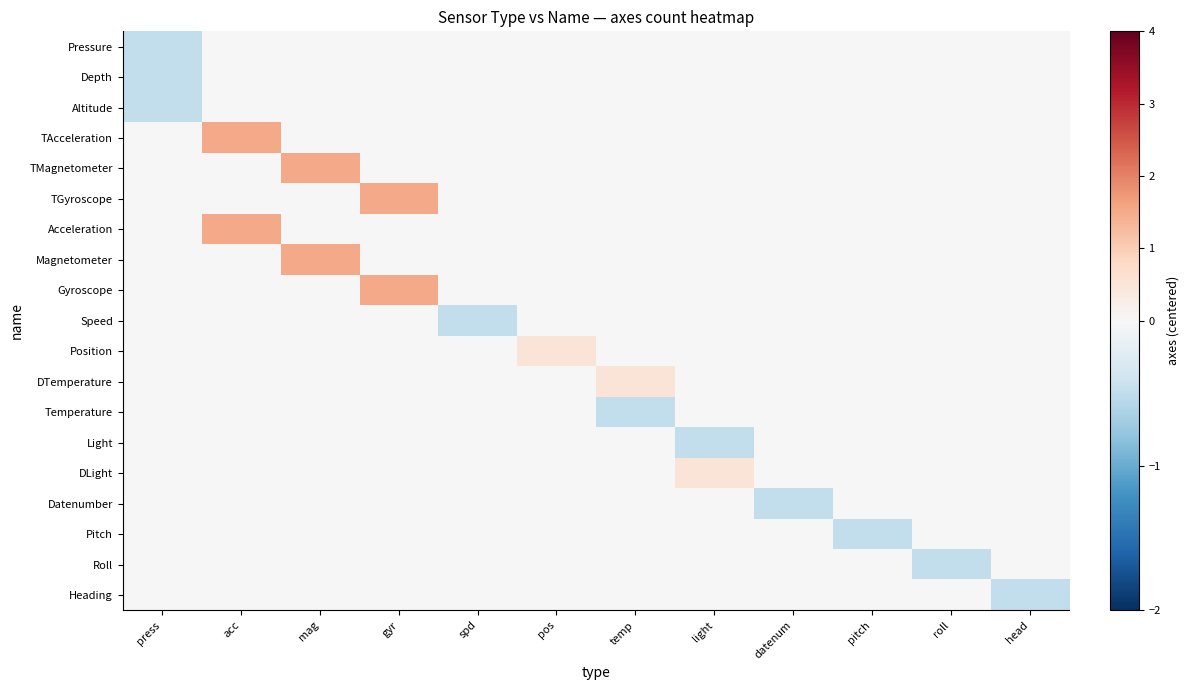

Reading left to right, list all the values displayed in this chart.

Pressure: press=-0.5	acc=0.0	mag=0.0	gyr=0.0	spd=0.0	pos=0.0	temp=0.0	light=0.0	datenum=0.0	pitch=0.0	roll=0.0	head=0.0
Depth: press=-0.5	acc=0.0	mag=0.0	gyr=0.0	spd=0.0	pos=0.0	temp=0.0	light=0.0	datenum=0.0	pitch=0.0	roll=0.0	head=0.0
Altitude: press=-0.5	acc=0.0	mag=0.0	gyr=0.0	spd=0.0	pos=0.0	temp=0.0	light=0.0	datenum=0.0	pitch=0.0	roll=0.0	head=0.0
TAcceleration: press=0.0	acc=1.5	mag=0.0	gyr=0.0	spd=0.0	pos=0.0	temp=0.0	light=0.0	datenum=0.0	pitch=0.0	roll=0.0	head=0.0
TMagnetometer: press=0.0	acc=0.0	mag=1.5	gyr=0.0	spd=0.0	pos=0.0	temp=0.0	light=0.0	datenum=0.0	pitch=0.0	roll=0.0	head=0.0
TGyroscope: press=0.0	acc=0.0	mag=0.0	gyr=1.5	spd=0.0	pos=0.0	temp=0.0	light=0.0	datenum=0.0	pitch=0.0	roll=0.0	head=0.0
Acceleration: press=0.0	acc=1.5	mag=0.0	gyr=0.0	spd=0.0	pos=0.0	temp=0.0	light=0.0	datenum=0.0	pitch=0.0	roll=0.0	head=0.0
Magnetometer: press=0.0	acc=0.0	mag=1.5	gyr=0.0	spd=0.0	pos=0.0	temp=0.0	light=0.0	datenum=0.0	pitch=0.0	roll=0.0	head=0.0
Gyroscope: press=0.0	acc=0.0	mag=0.0	gyr=1.5	spd=0.0	pos=0.0	temp=0.0	light=0.0	datenum=0.0	pitch=0.0	roll=0.0	head=0.0
Speed: press=0.0	acc=0.0	mag=0.0	gyr=0.0	spd=-0.5	pos=0.0	temp=0.0	light=0.0	datenum=0.0	pitch=0.0	roll=0.0	head=0.0
Position: press=0.0	acc=0.0	mag=0.0	gyr=0.0	spd=0.0	pos=0.5	temp=0.0	light=0.0	datenum=0.0	pitch=0.0	roll=0.0	head=0.0
DTemperature: press=0.0	acc=0.0	mag=0.0	gyr=0.0	spd=0.0	pos=0.0	temp=0.5	light=0.0	datenum=0.0	pitch=0.0	roll=0.0	head=0.0
Temperature: press=0.0	acc=0.0	mag=0.0	gyr=0.0	spd=0.0	pos=0.0	temp=-0.5	light=0.0	datenum=0.0	pitch=0.0	roll=0.0	head=0.0
Light: press=0.0	acc=0.0	mag=0.0	gyr=0.0	spd=0.0	pos=0.0	temp=0.0	light=-0.5	datenum=0.0	pitch=0.0	roll=0.0	head=0.0
DLight: press=0.0	acc=0.0	mag=0.0	gyr=0.0	spd=0.0	pos=0.0	temp=0.0	light=0.5	datenum=0.0	pitch=0.0	roll=0.0	head=0.0
Datenumber: press=0.0	acc=0.0	mag=0.0	gyr=0.0	spd=0.0	pos=0.0	temp=0.0	light=0.0	datenum=-0.5	pitch=0.0	roll=0.0	head=0.0
Pitch: press=0.0	acc=0.0	mag=0.0	gyr=0.0	spd=0.0	pos=0.0	temp=0.0	light=0.0	datenum=0.0	pitch=-0.5	roll=0.0	head=0.0
Roll: press=0.0	acc=0.0	mag=0.0	gyr=0.0	spd=0.0	pos=0.0	temp=0.0	light=0.0	datenum=0.0	pitch=0.0	roll=-0.5	head=0.0
Heading: press=0.0	acc=0.0	mag=0.0	gyr=0.0	spd=0.0	pos=0.0	temp=0.0	light=0.0	datenum=0.0	pitch=0.0	roll=0.0	head=-0.5